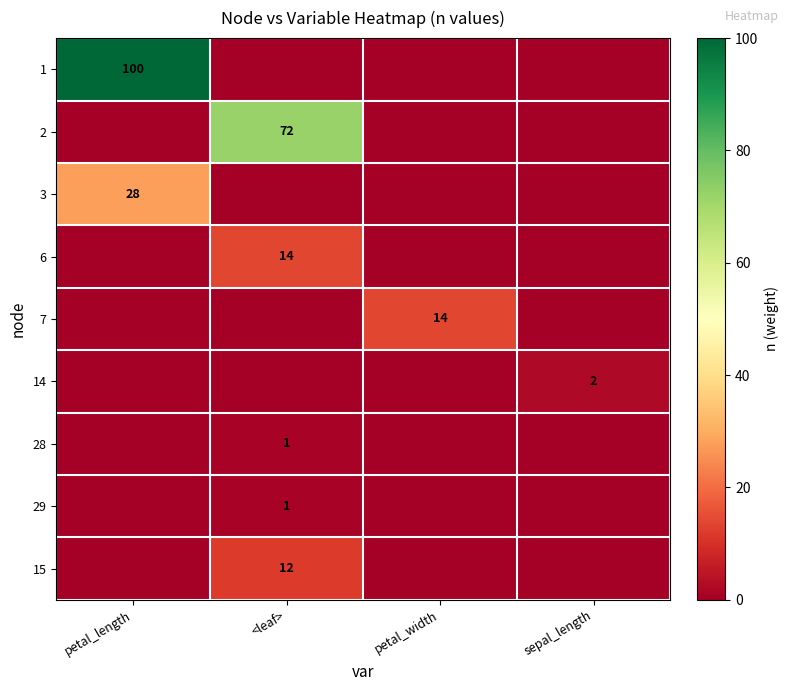

Which label corresponds to the smallest value in the chart?

<leaf>